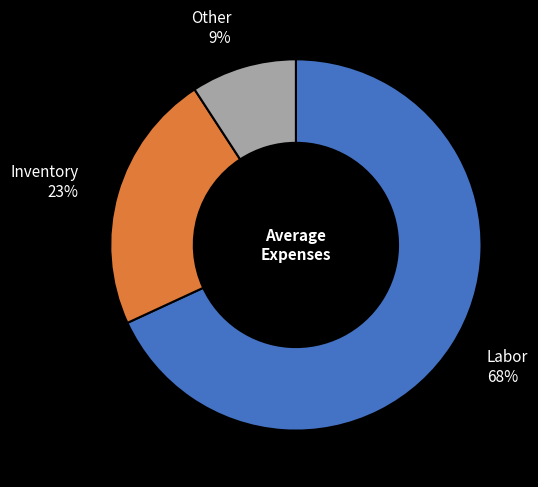

Which category accounts for the majority?

Labor